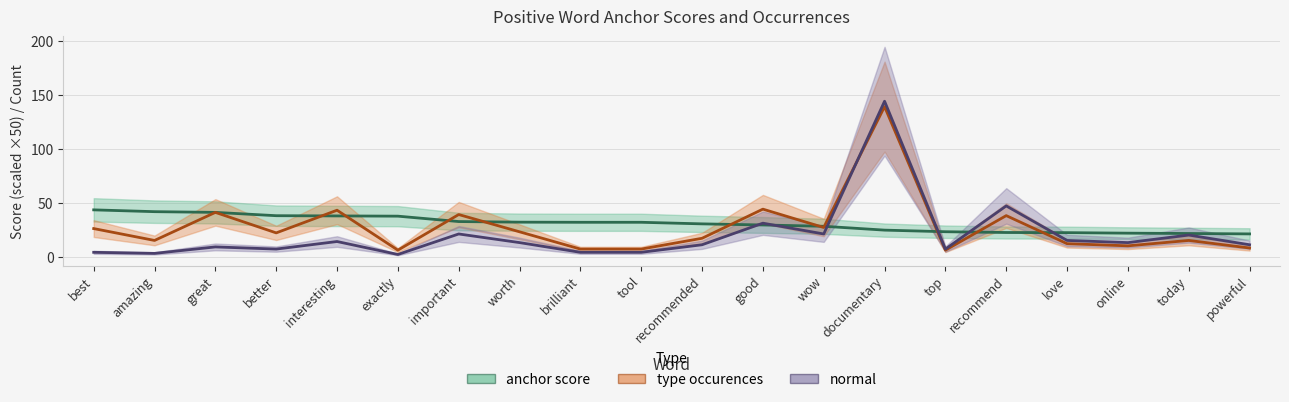

How many lines are shown in the chart?

3